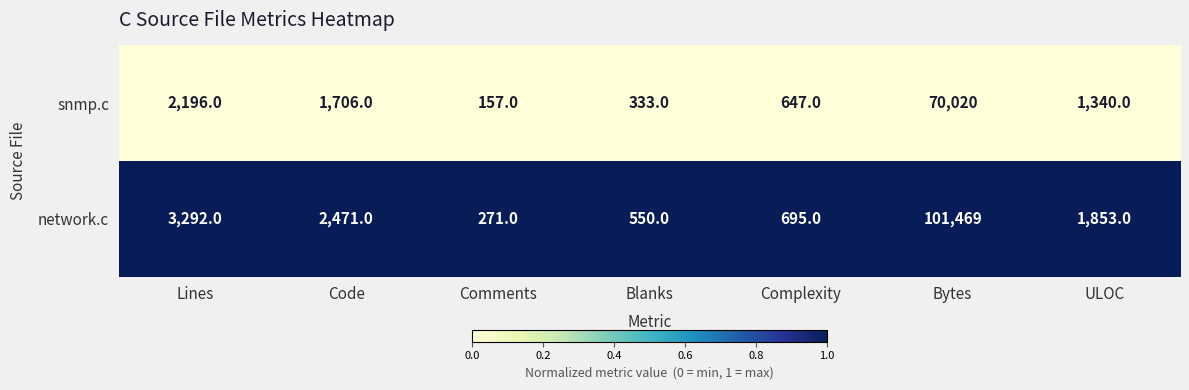

At ULOC, list the series in order from smallest to largest.

snmp.c, network.c